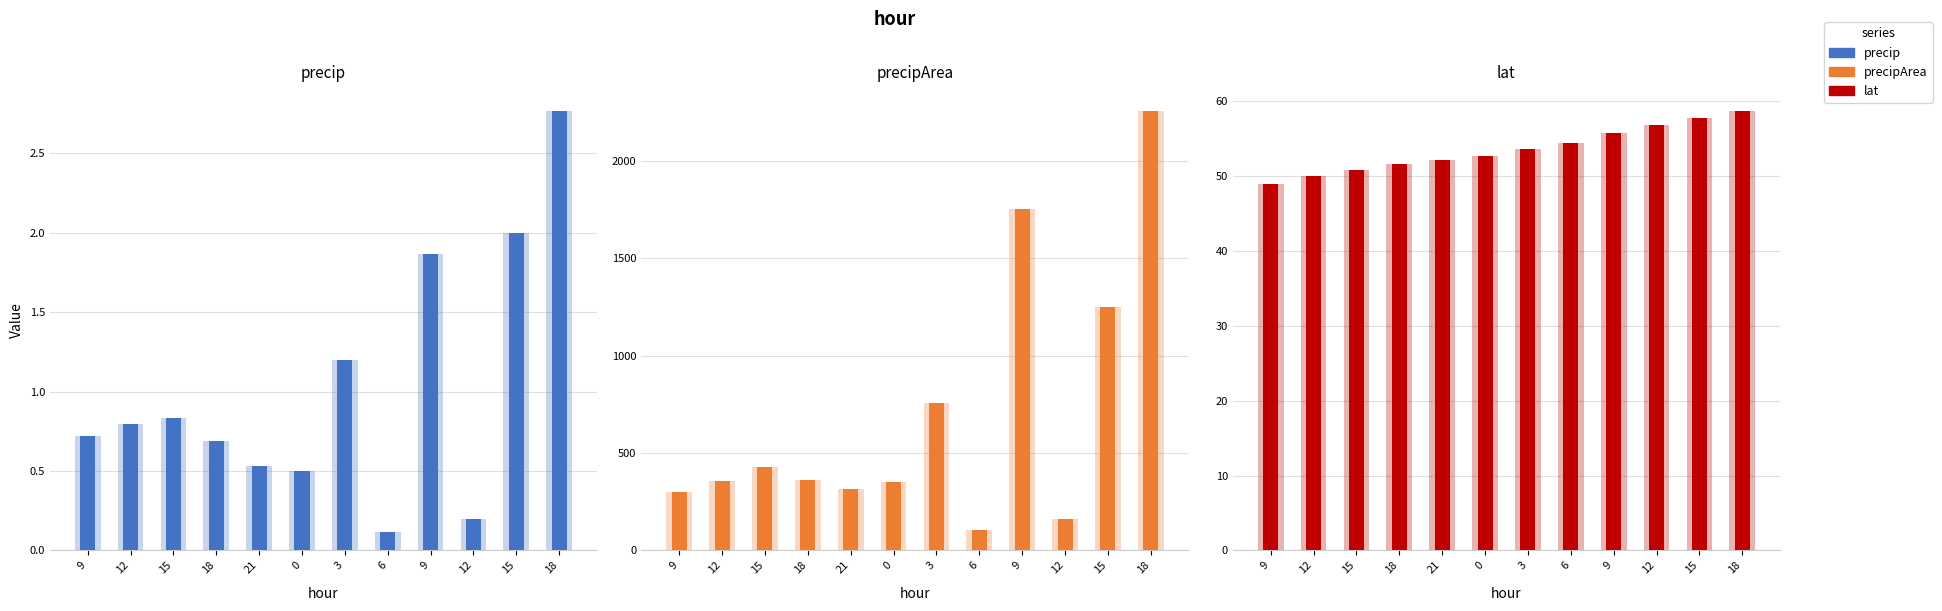

What value does the precip (light) series have at 18?

0.7